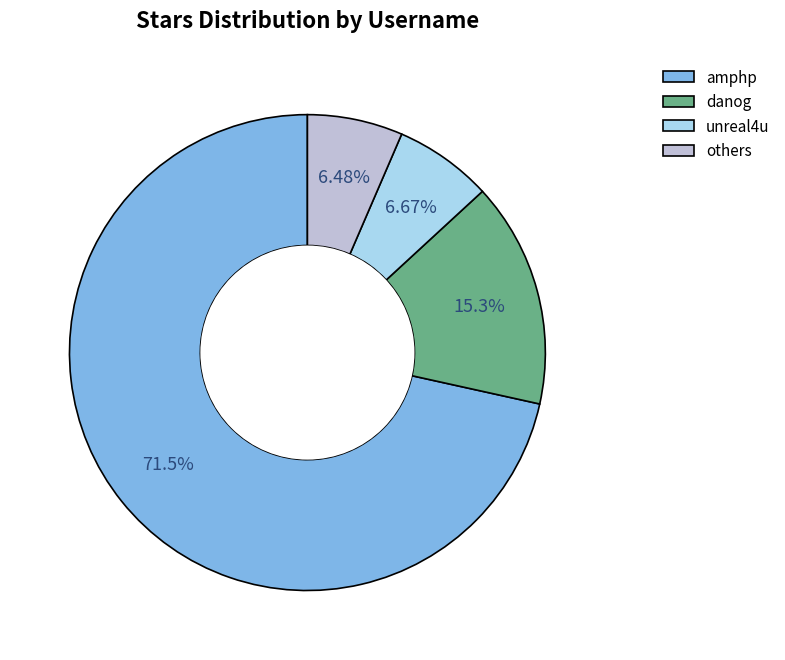

Which has a higher value, unreal4u or amphp?

amphp